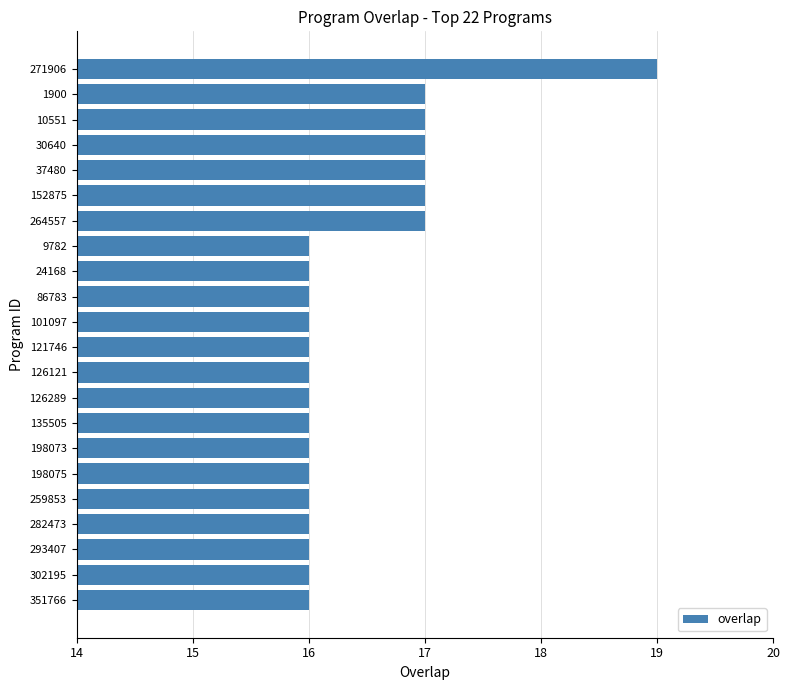

Is it true that the value at 30640 is 17?

True